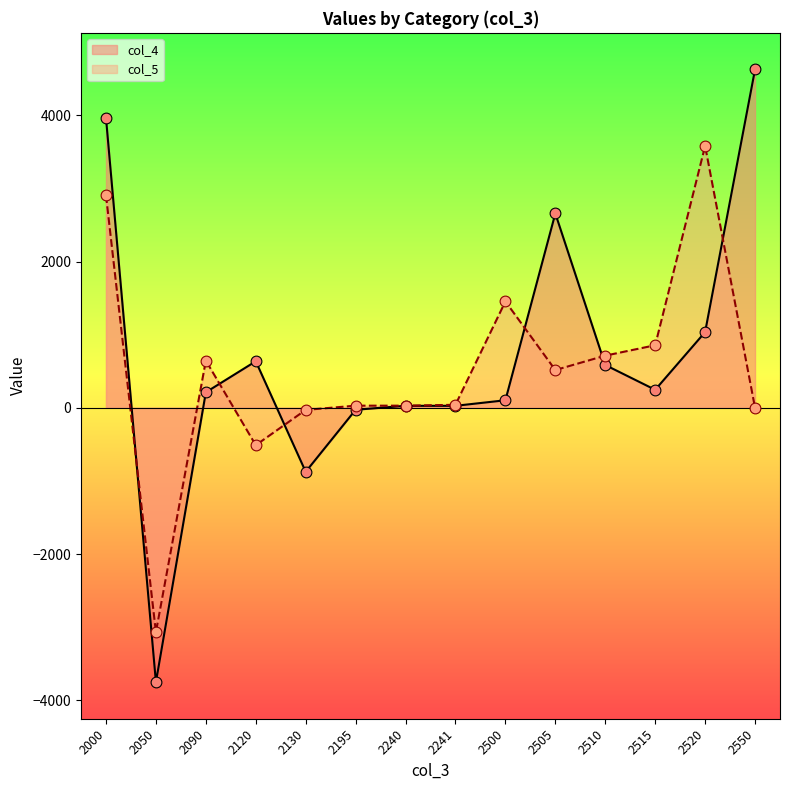

Which series contains the lowest Y value?

col_4